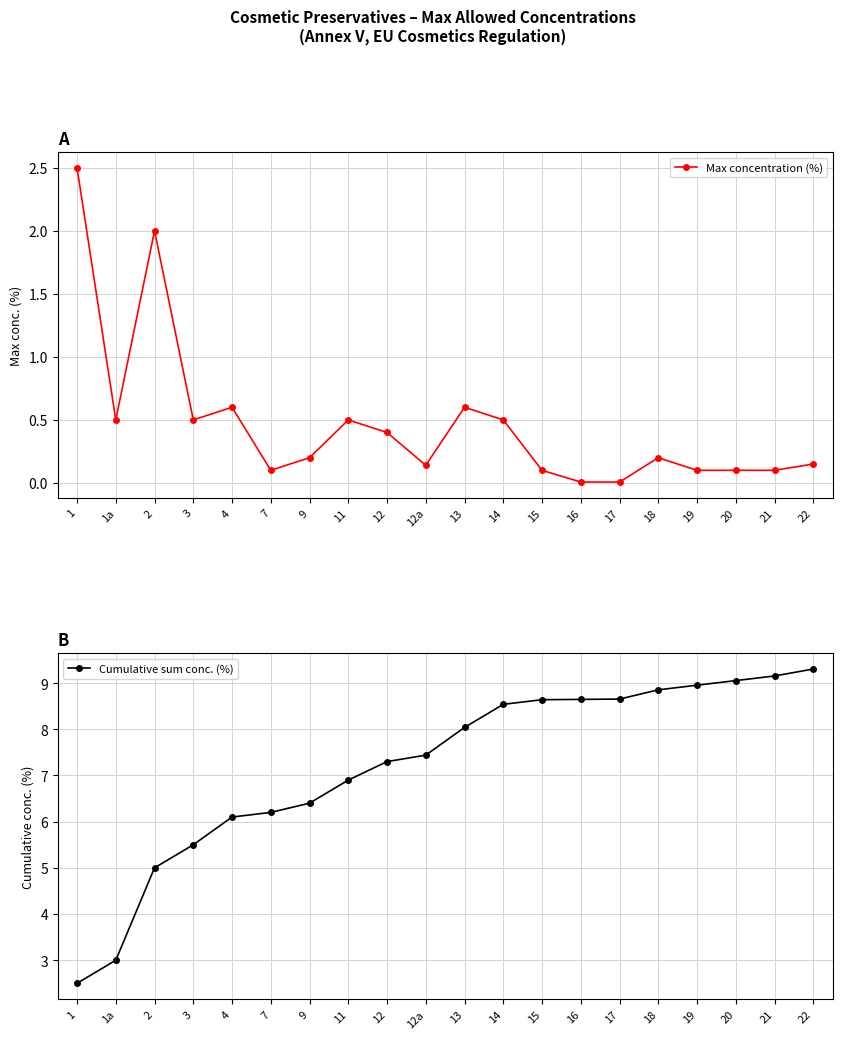

True or false: Max concentration (%) and Cumulative sum conc. (%) intersect in this chart.

False